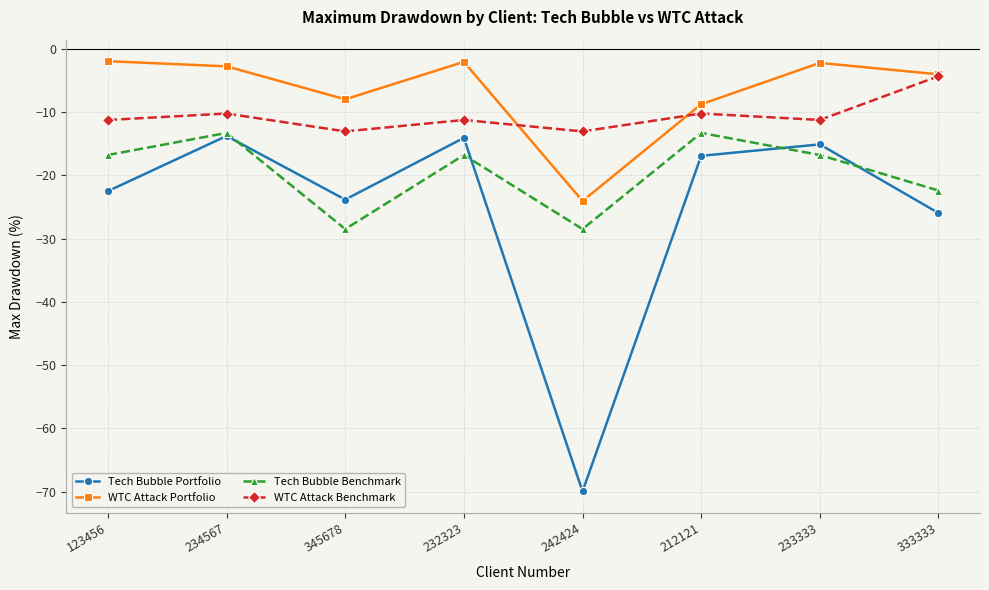

What is the label of the 2nd point from the left?

234567